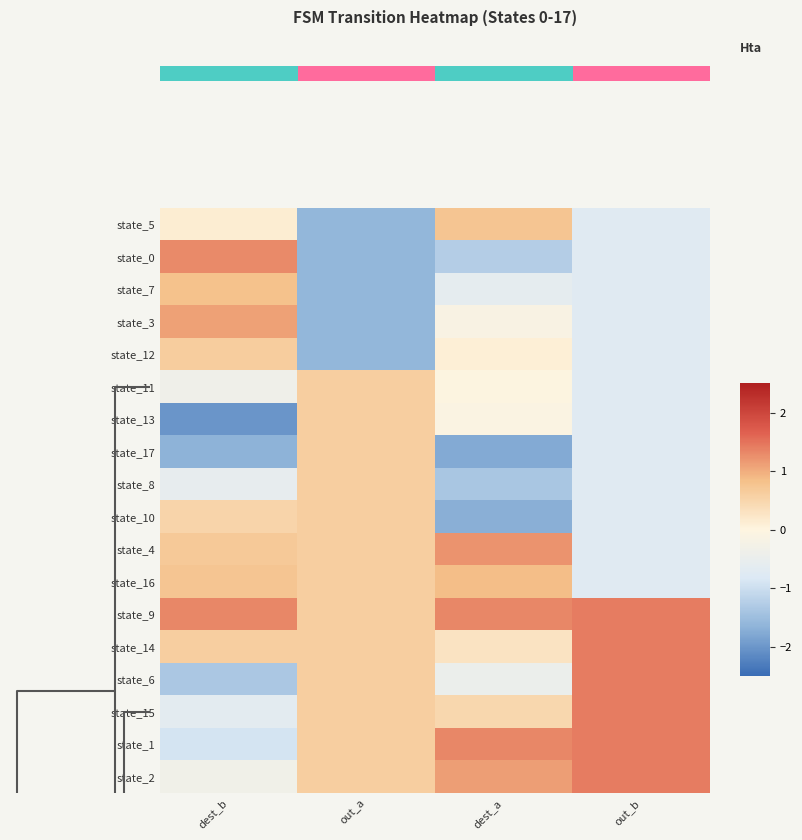

Count the state_17 values in the range -1 to 0.

1